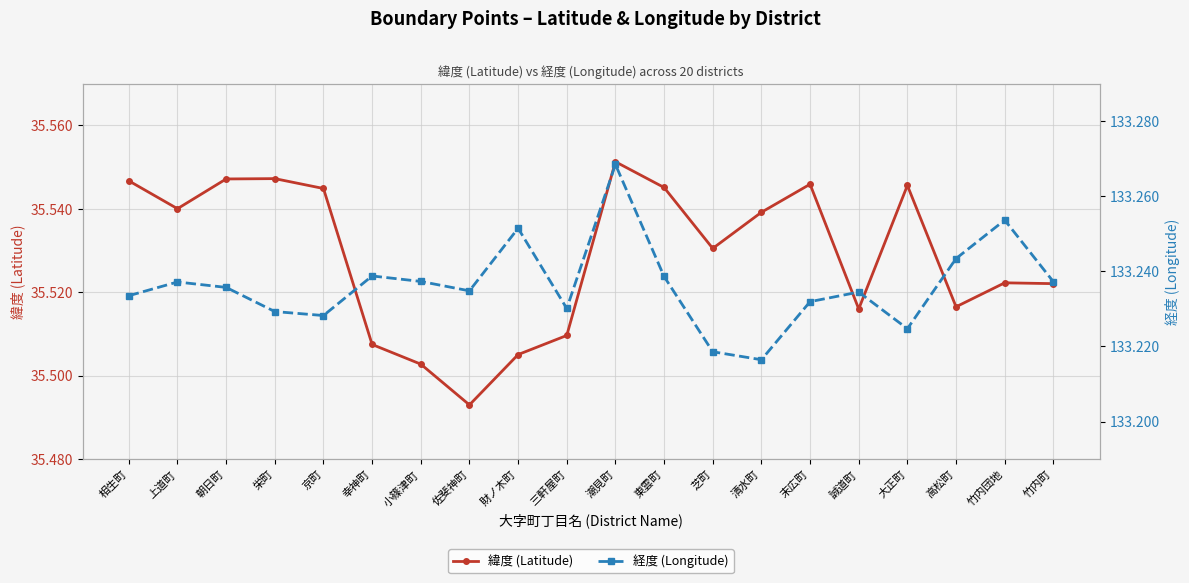

What is the lowest value of the 経度 (Longitude) series?

133.2